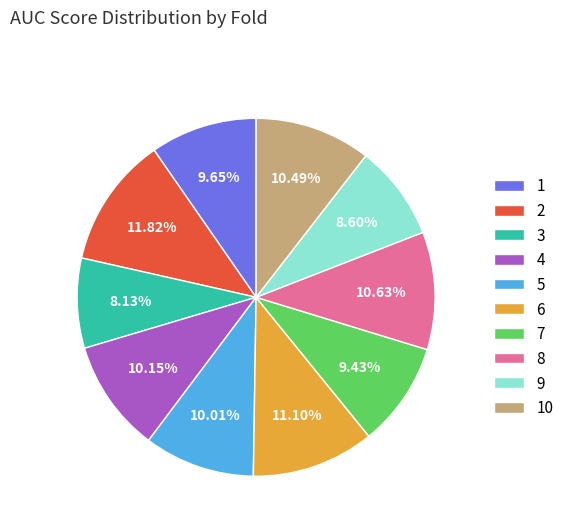

How many segments does this pie chart have?

10